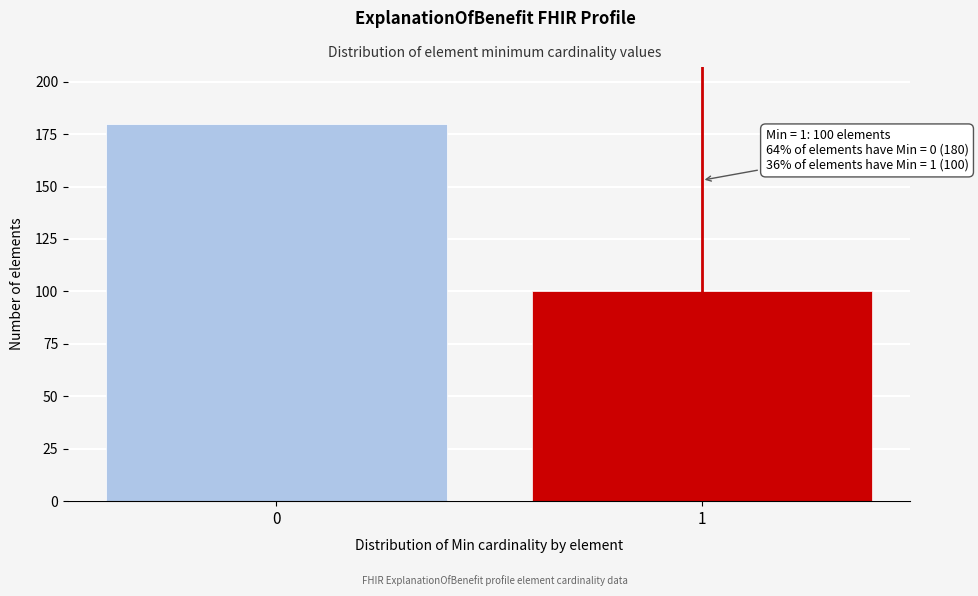

Reading left to right, extract all data points from this chart.

180	100